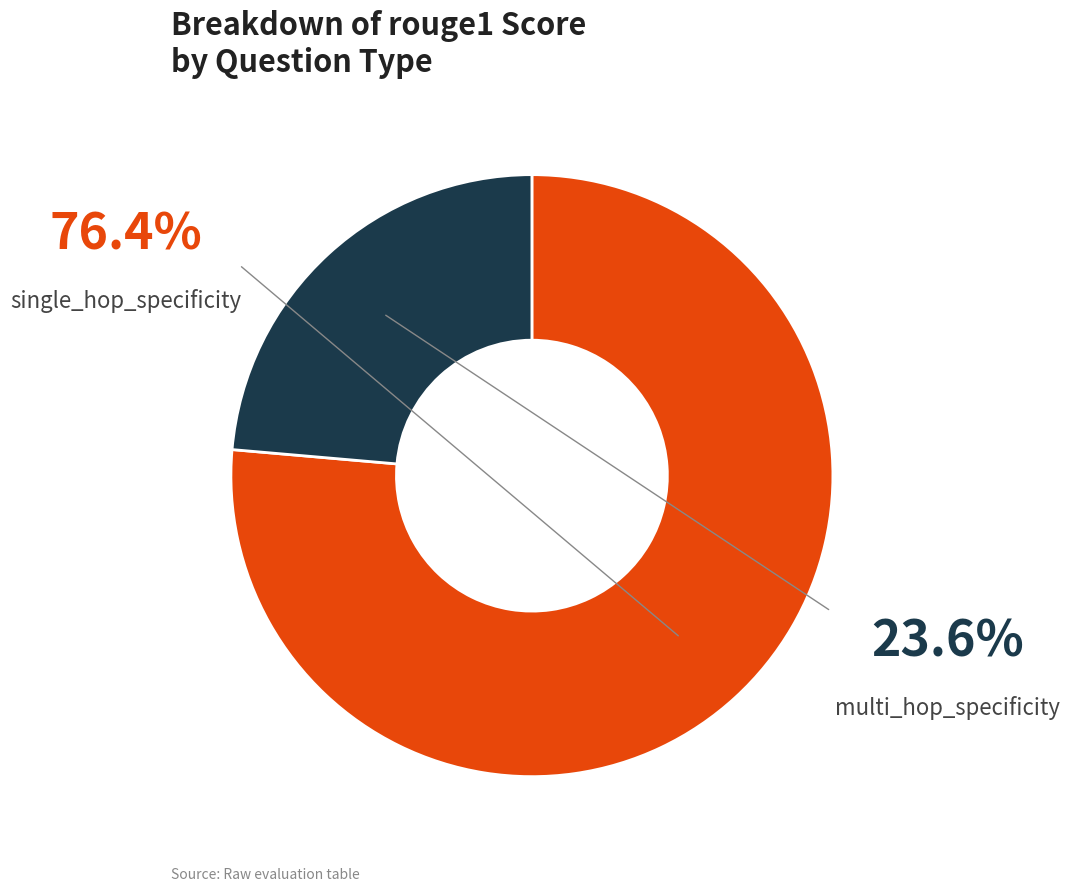

How many slices are in this pie chart?

2